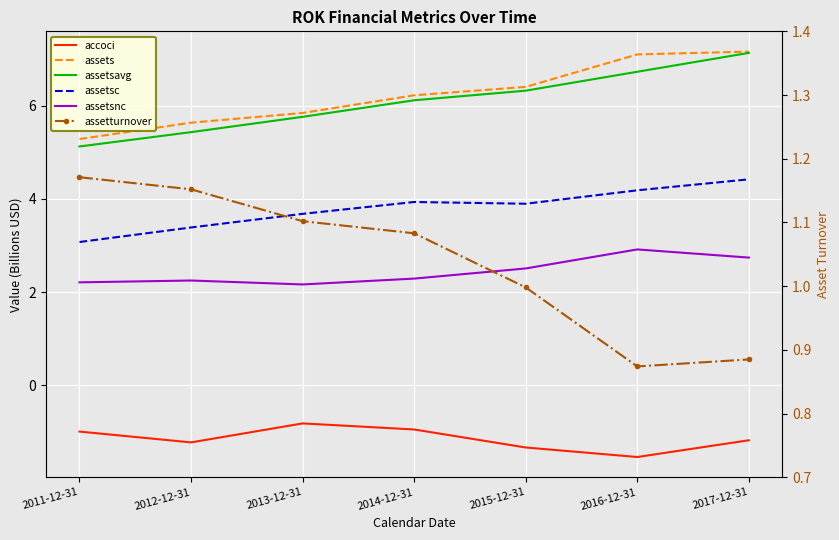

Which category has the highest value across all series?

2017-12-31